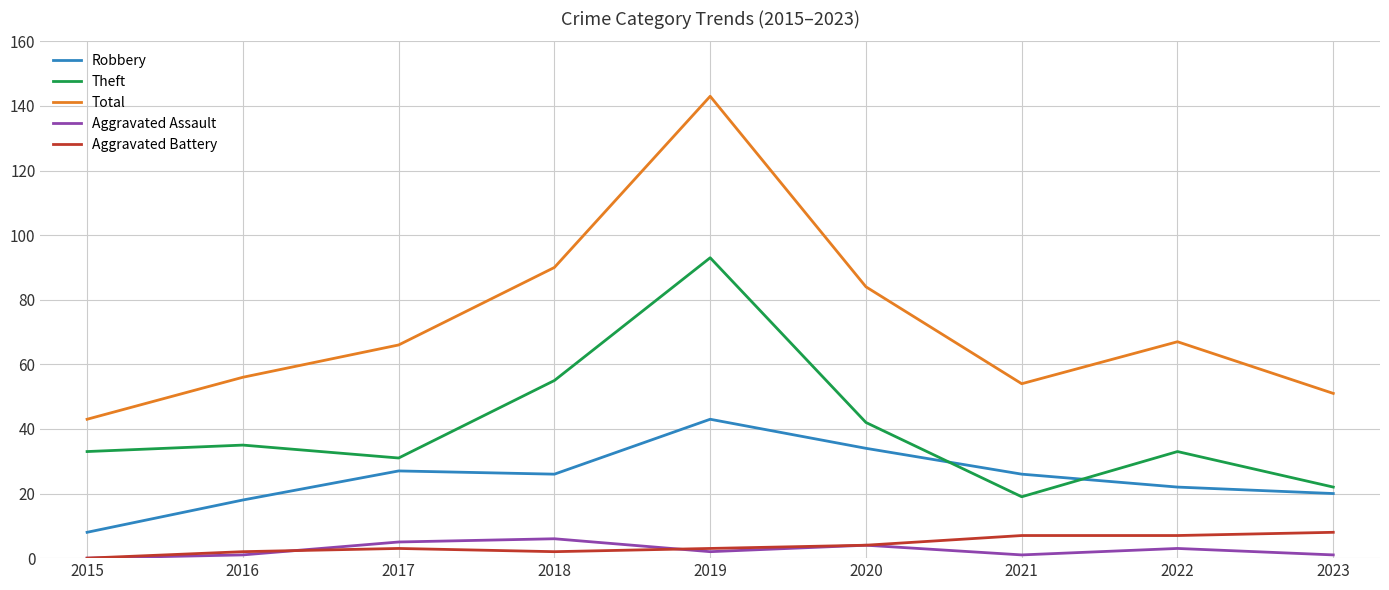

Rank the series by their maximum value, from lowest to highest.

Aggravated Assault, Aggravated Battery, Robbery, Theft, Total